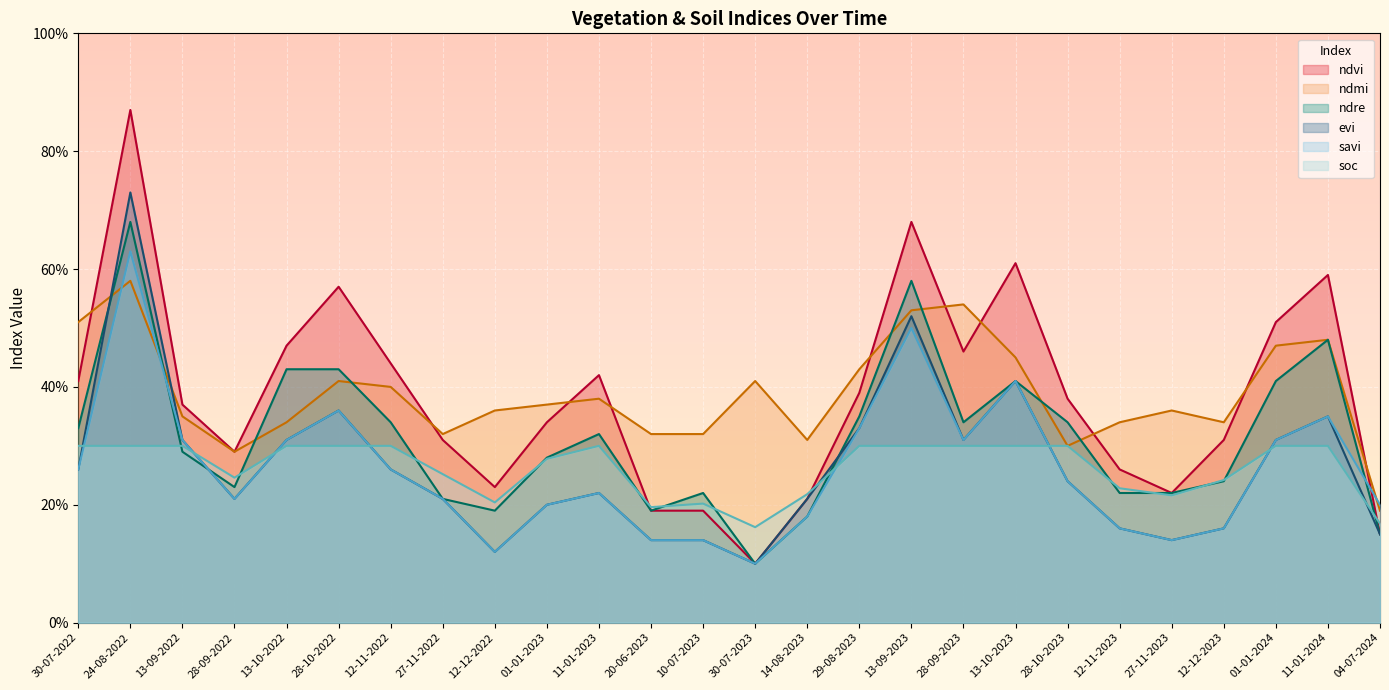

True or false: evi has more than 0 points higher than both neighbors.

True